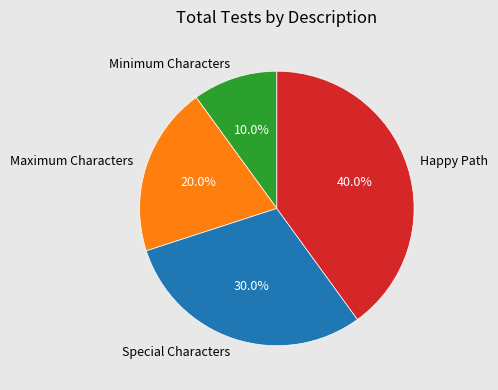

Does Happy Path represent more than half of the total?

No